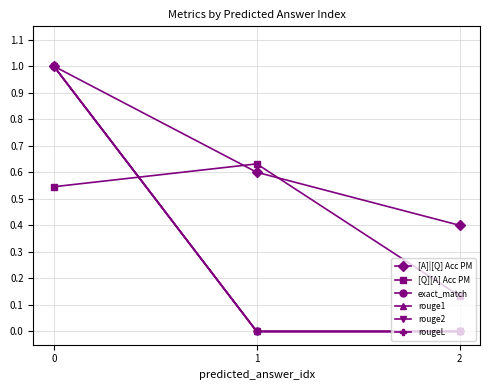

At which label is [Q][A] Acc PM closest to 0?

2